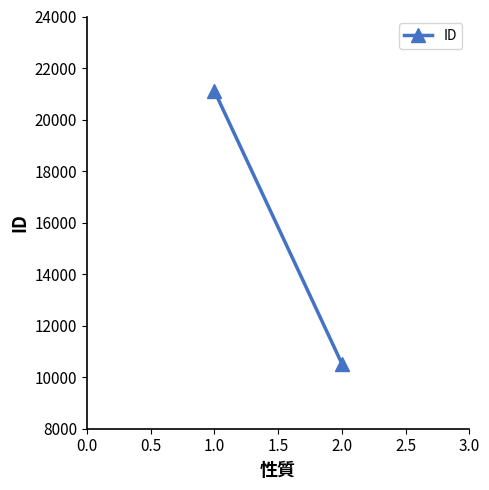

How many distinct data groups are displayed?

1